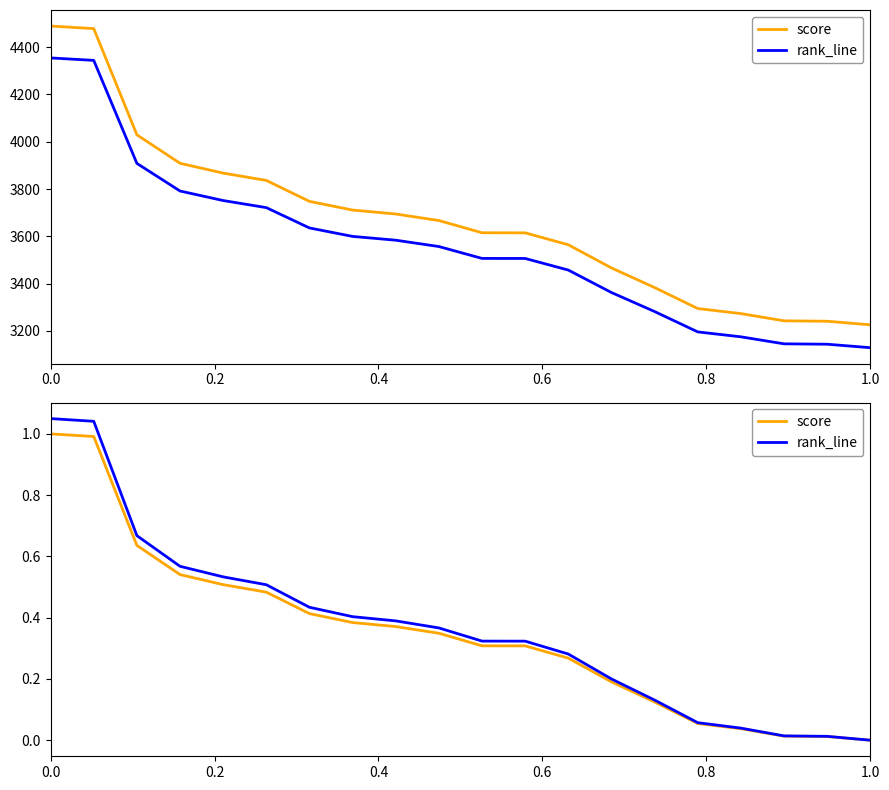

Rank the series by their maximum value, from highest to lowest.

rank_line, score